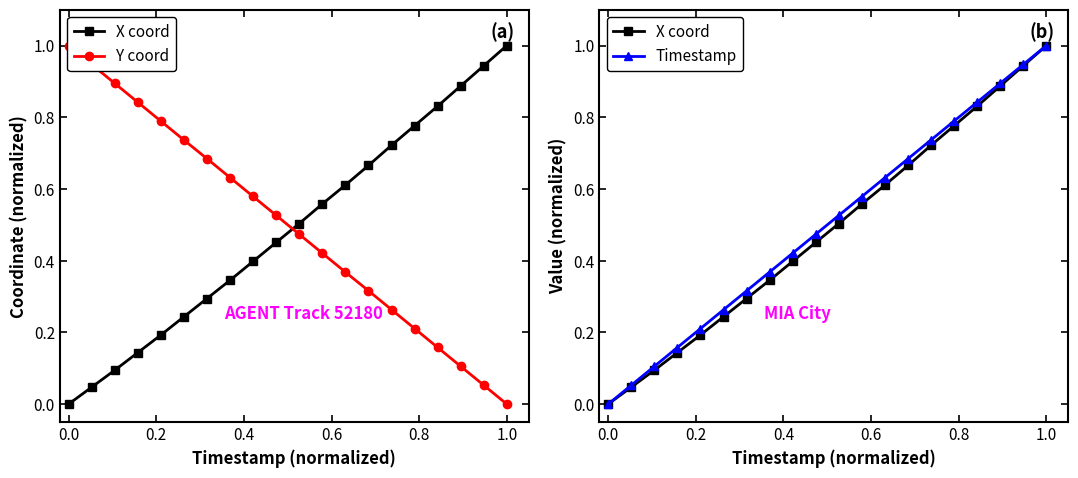

What is the difference between the second highest and second lowest values in the Y coord series?

0.9